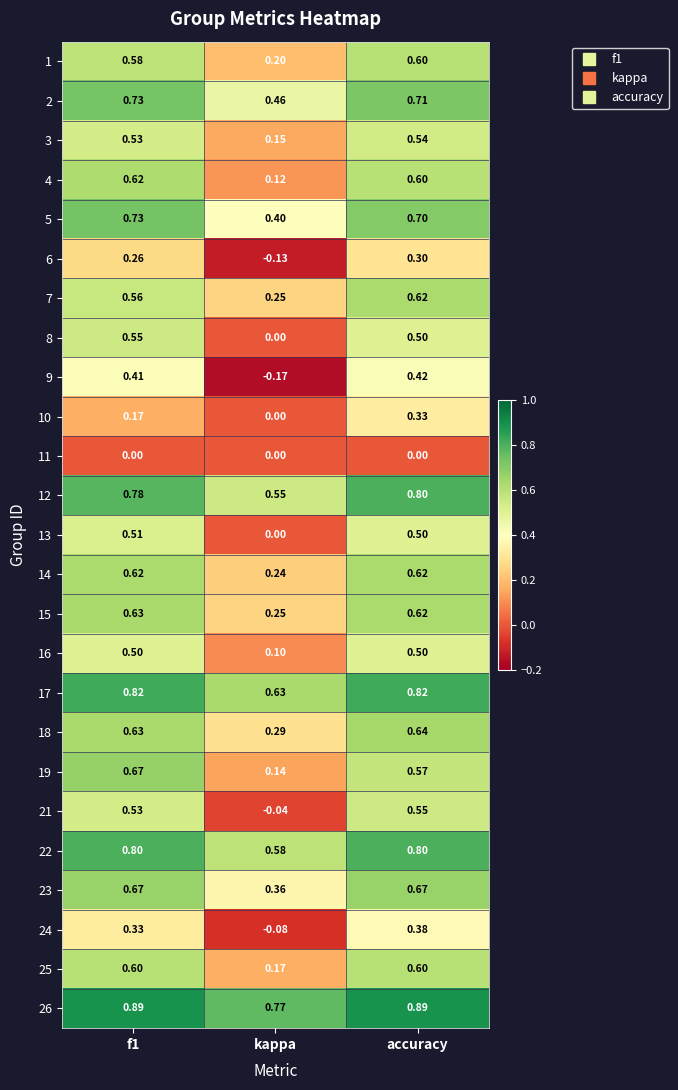

At which category is the sum across all series the highest?

accuracy